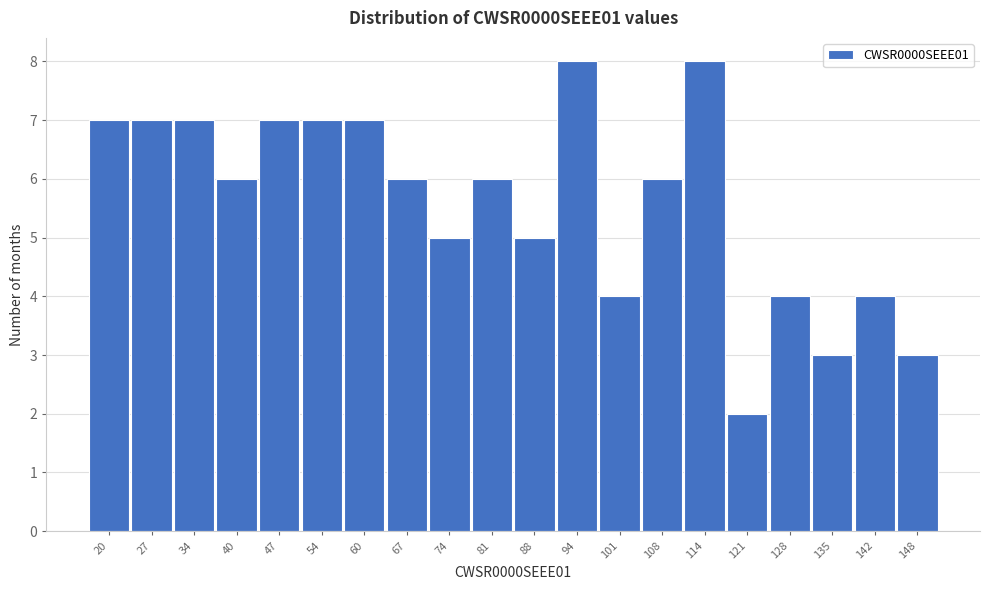

Reading left to right, what are all the values shown in this chart?

7	7	7	6	7	7	7	6	5	6	5	8	4	6	8	2	4	3	4	3